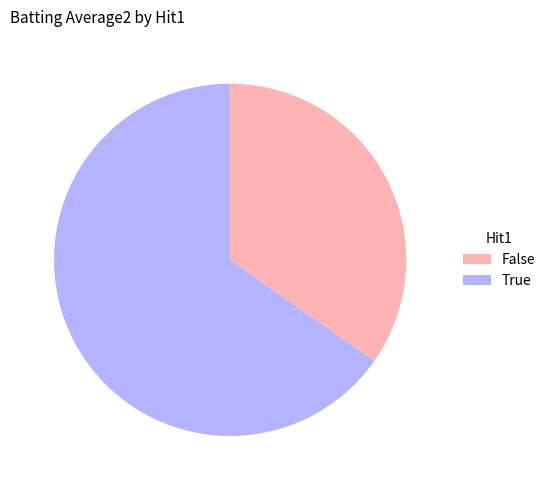

Rank the categories by value from lowest to highest.

False, True